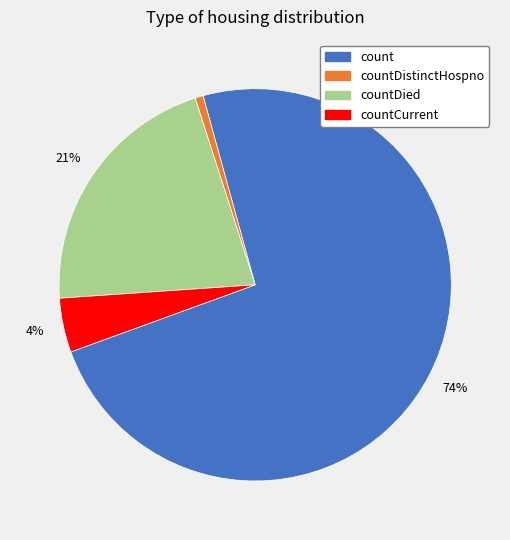

Does any single category account for the majority?

Yes